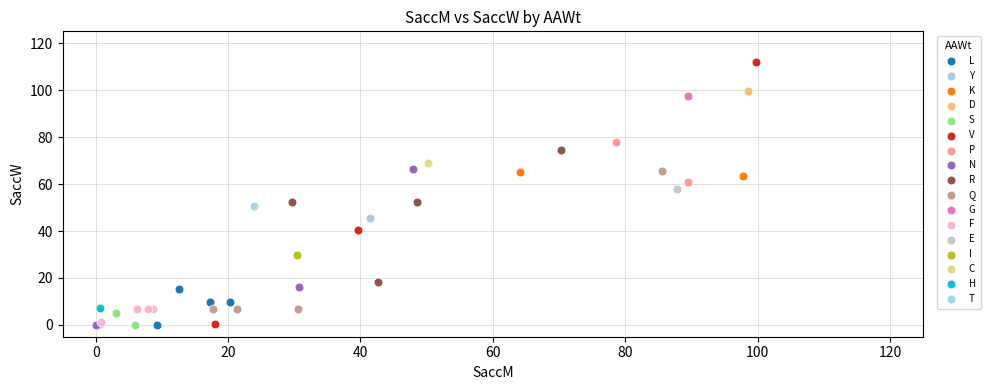

Which series contains the highest Y value?

V